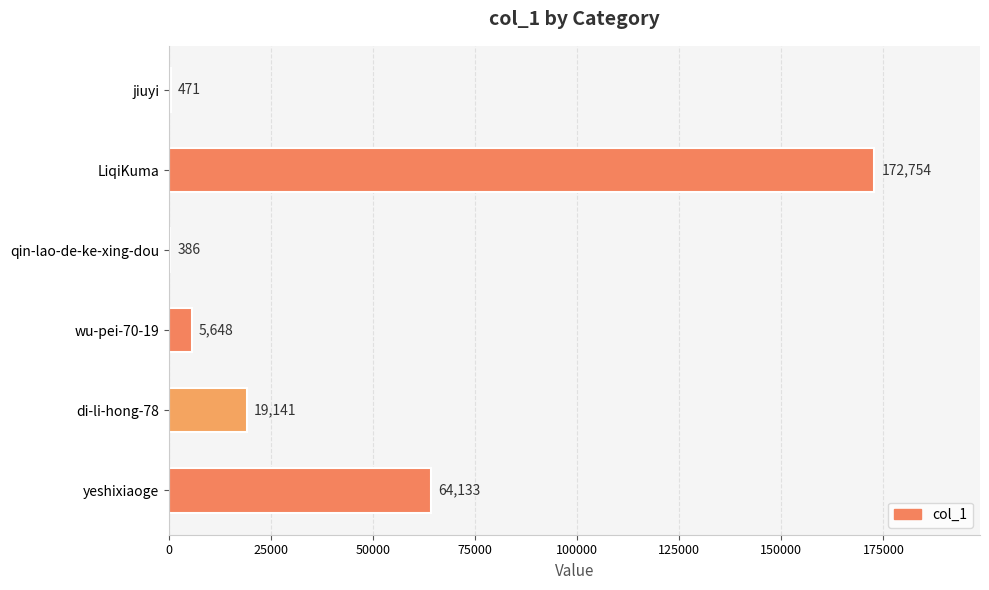

Approximately how many times larger is the value at LiqiKuma compared to di-li-hong-78?

9.0